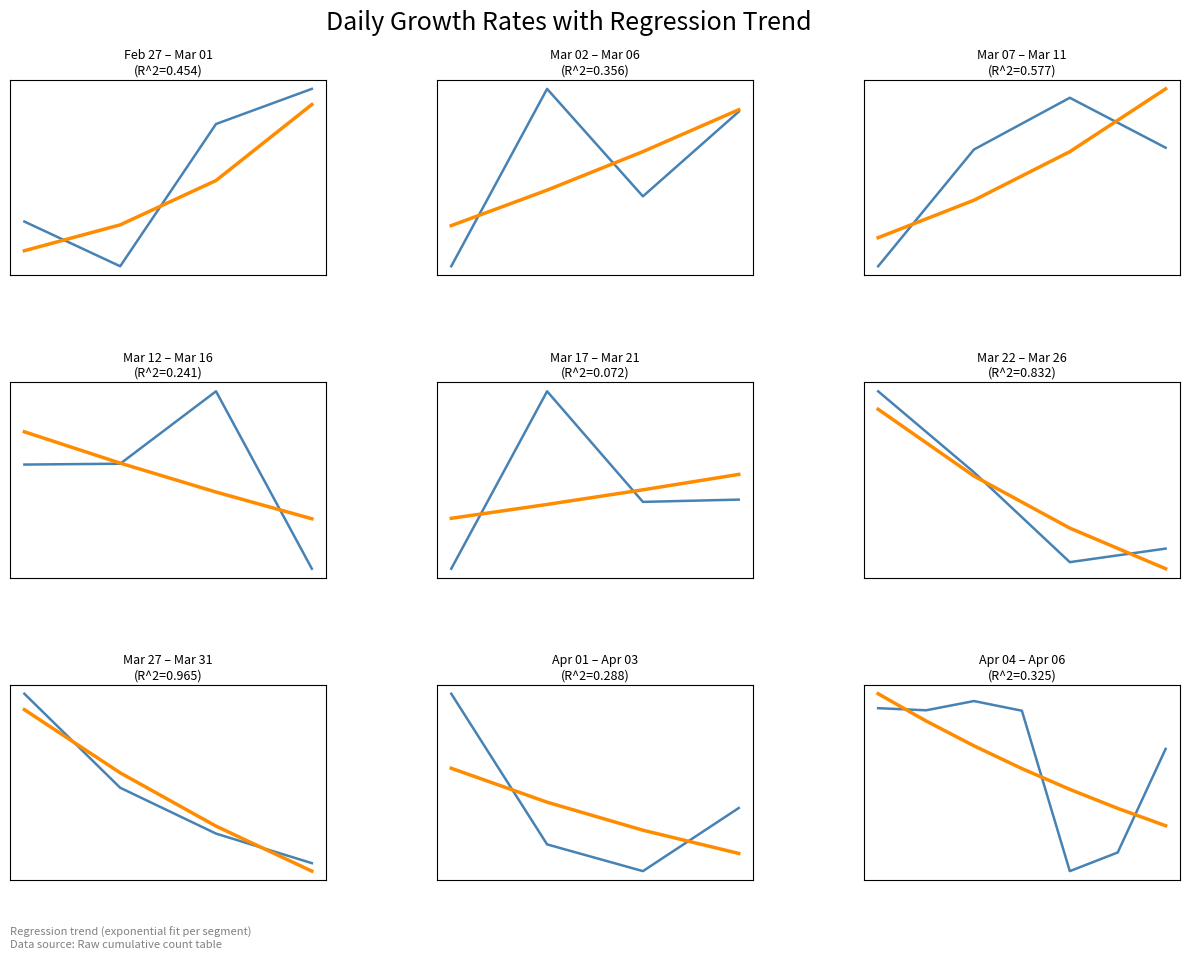

Between 2 and 5, which is larger?

2